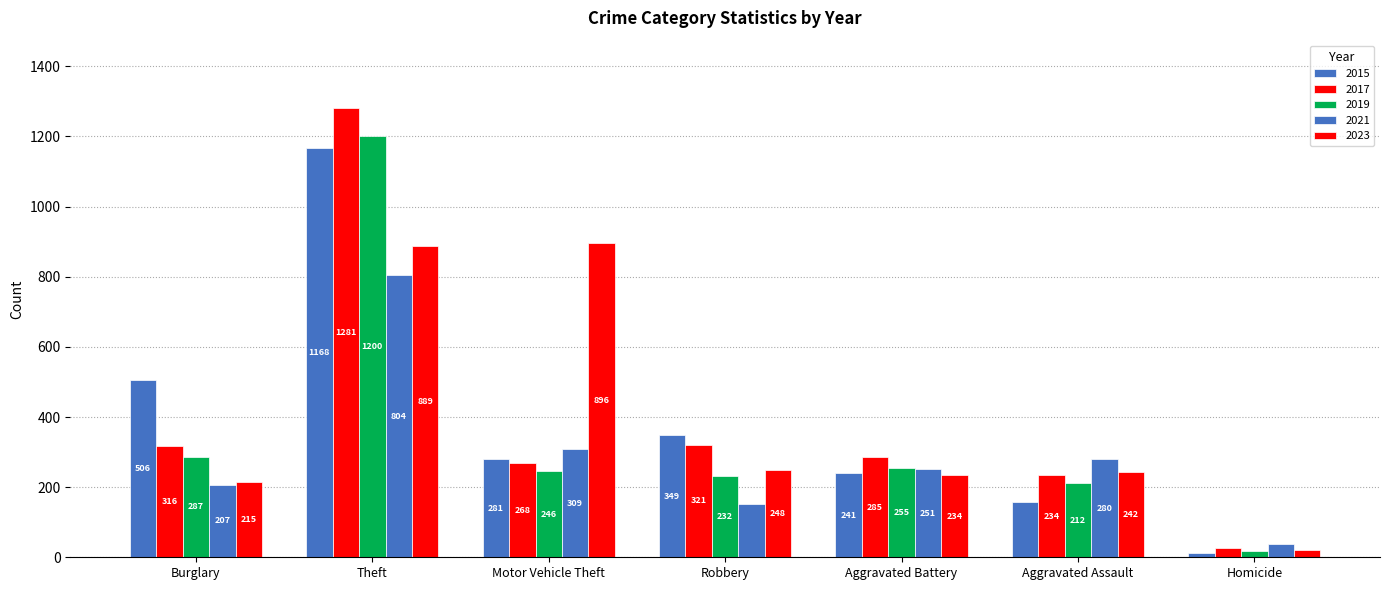

What is the total value across all series at Theft?

5342